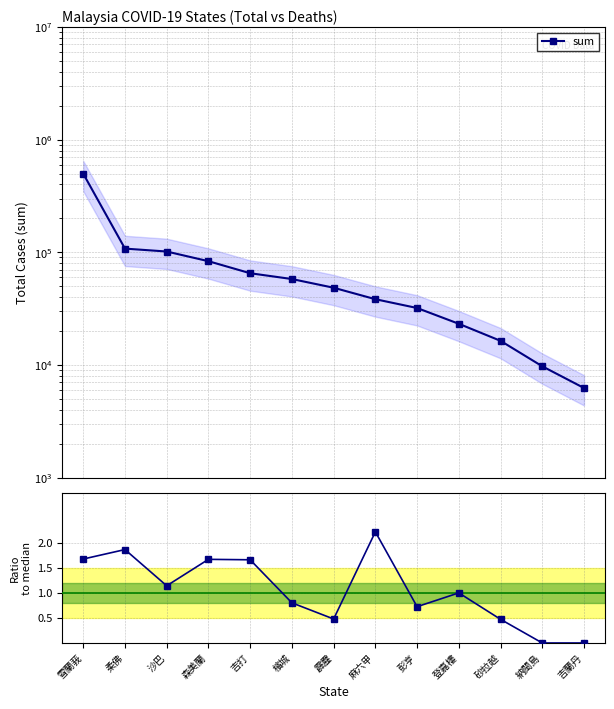

Which series has the widest spread of values?

sum